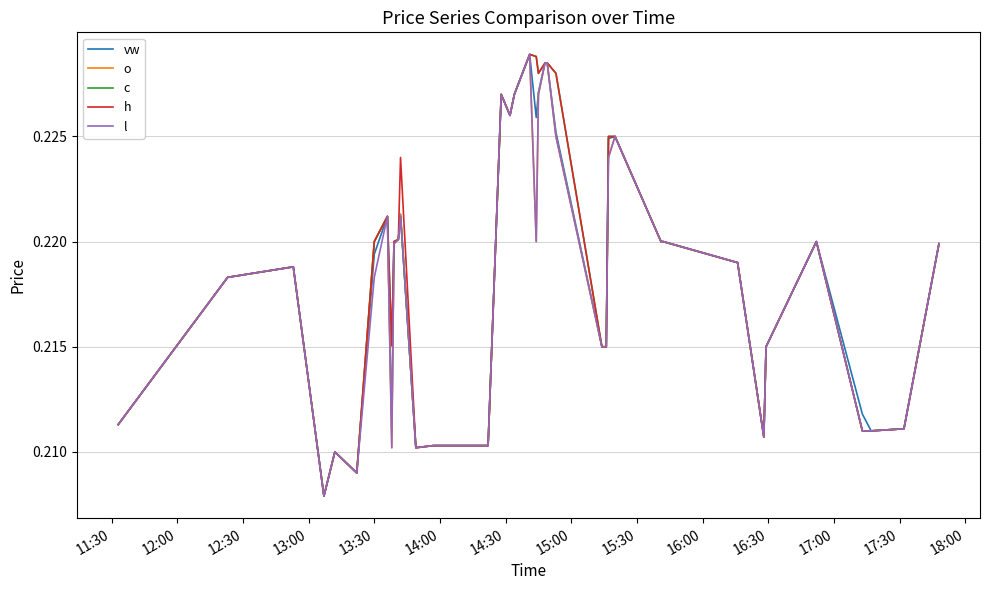

Which category has the lowest value in the l series?

13:00